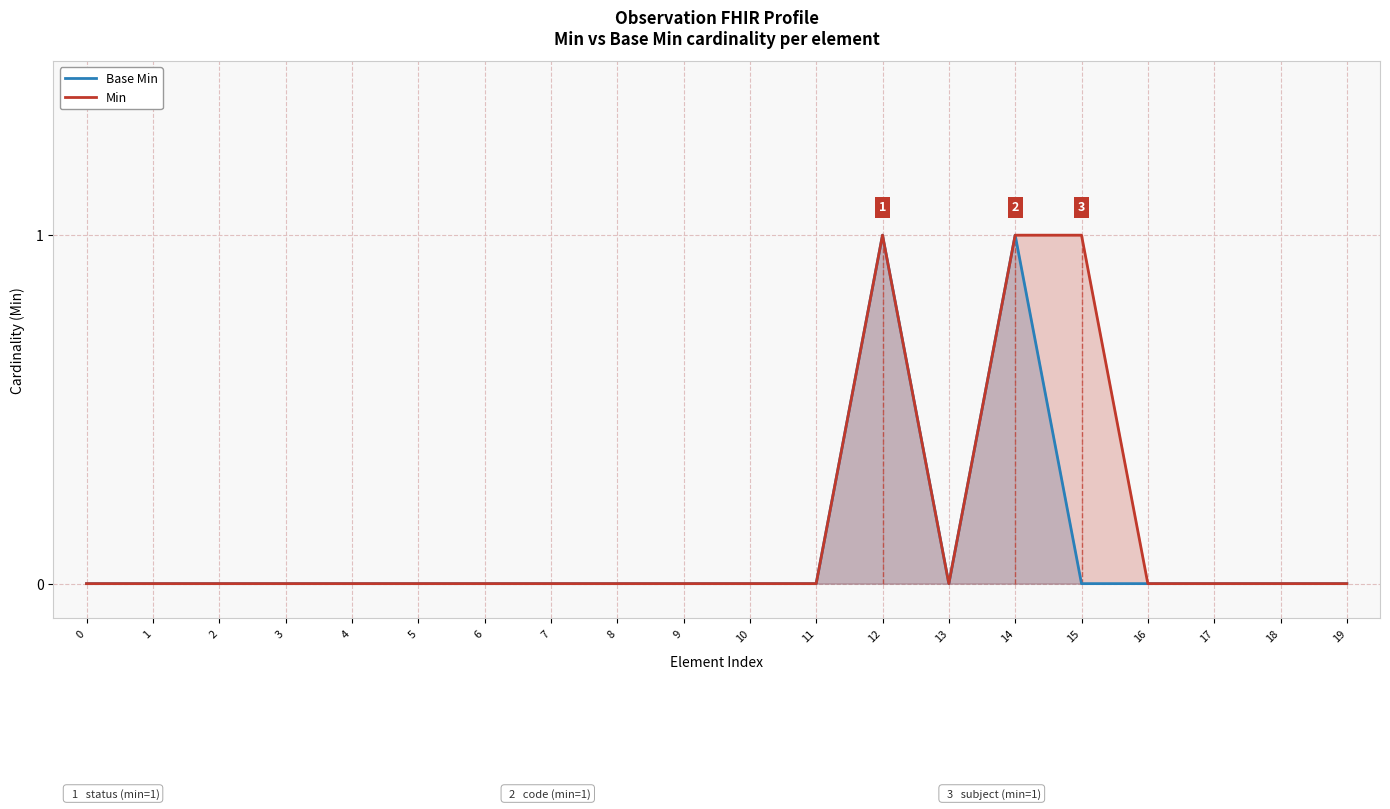

What is the difference between the maximum and minimum values in the Base Min series?

1